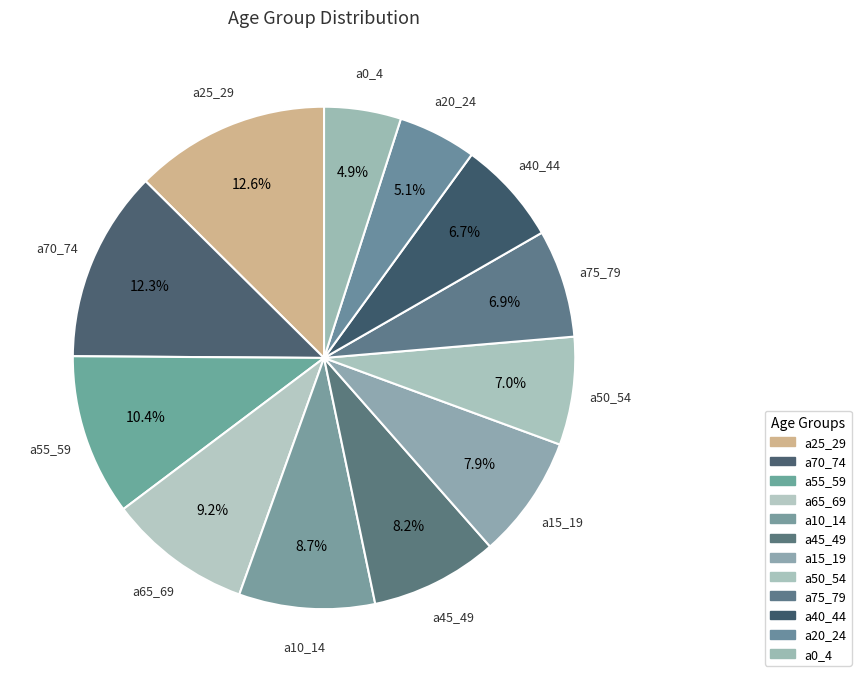

Is there a majority slice in this chart?

No